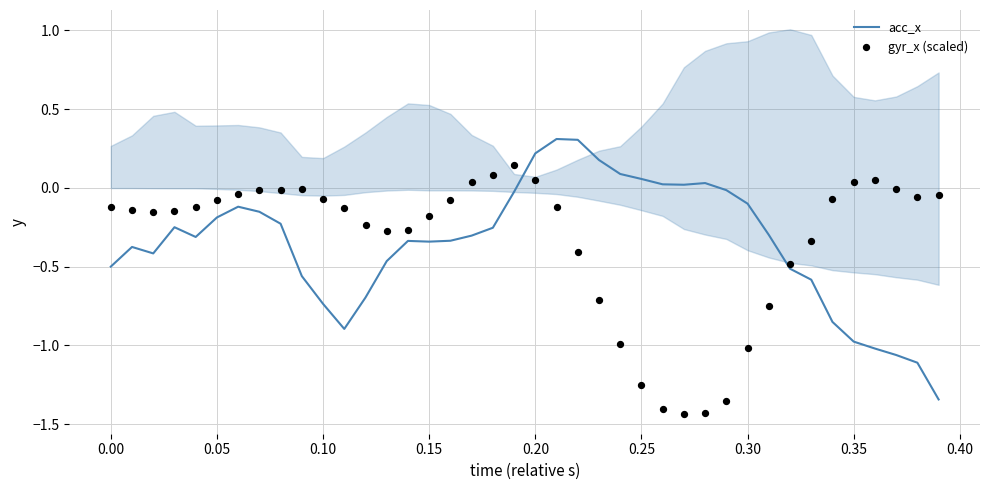

Which series has the widest spread of Y values?

acc_x